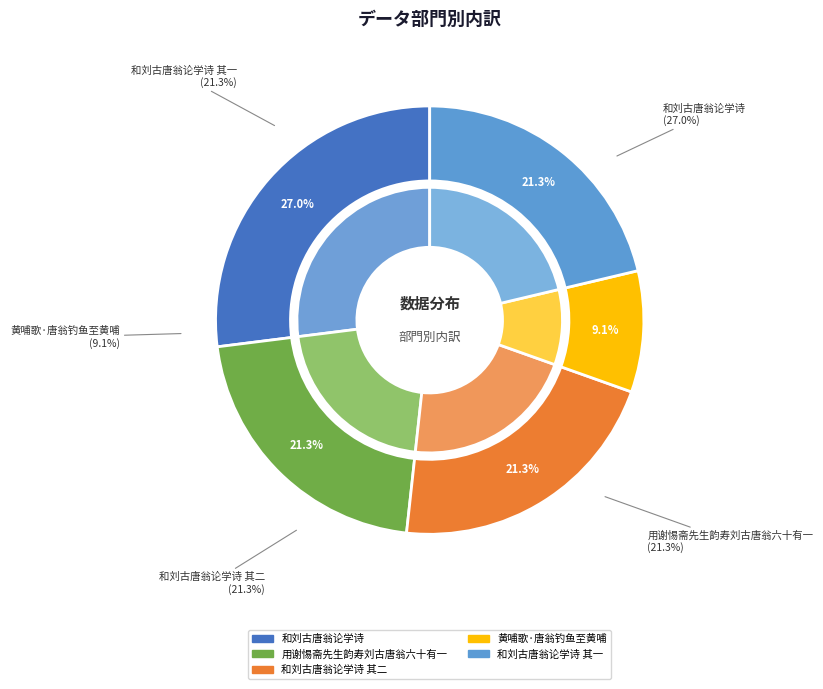

To the nearest percent, what is the average slice percentage?

20%